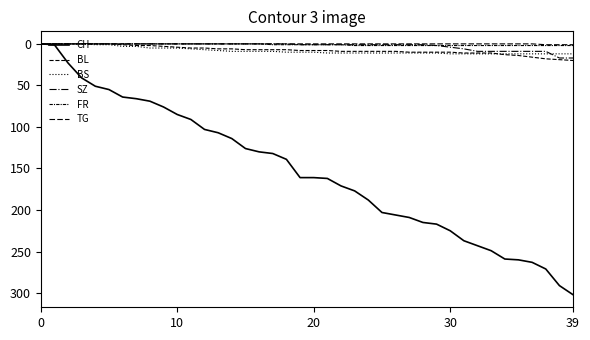

At which category is the sum across all series the highest?

39